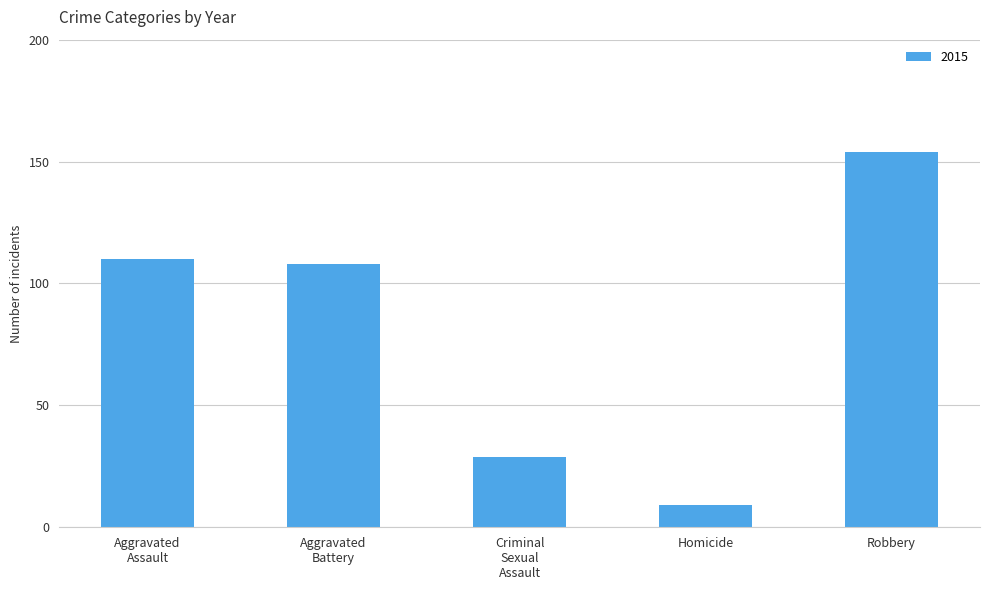

The value at Robbery is 261. True or false?

False